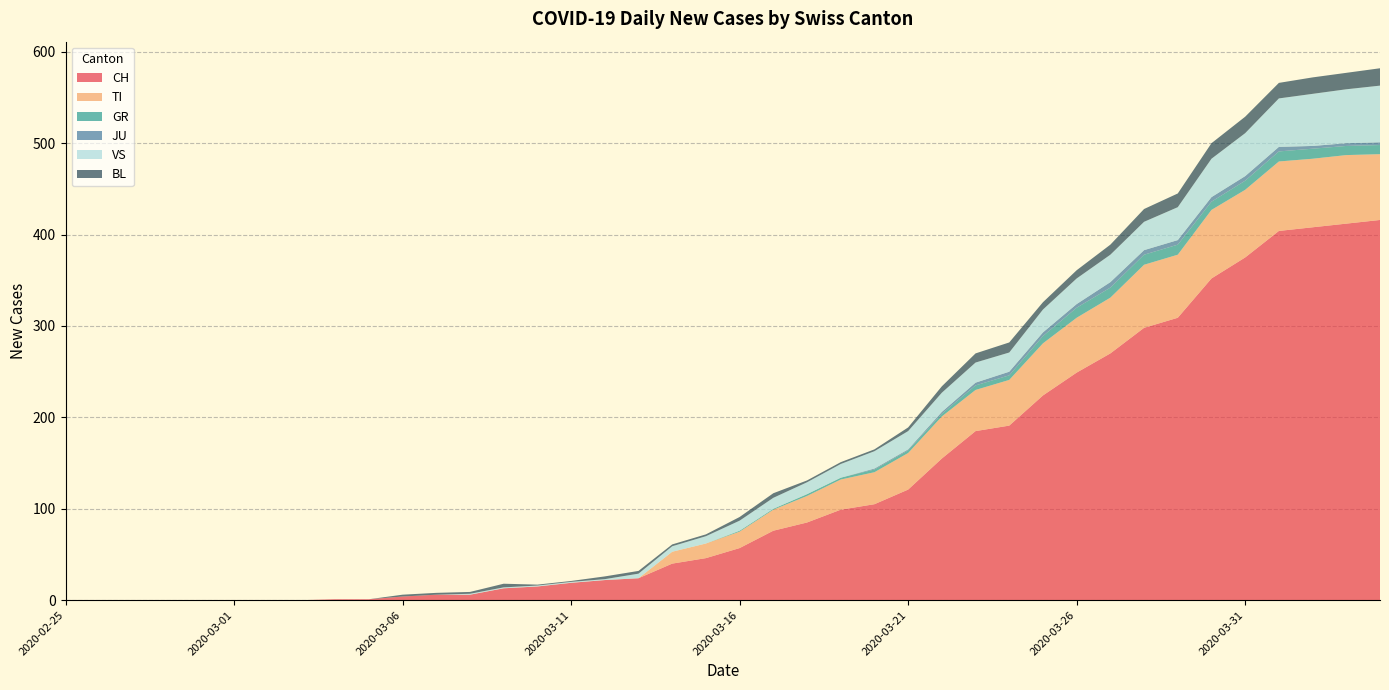

Reading left to right, transcribe all the data shown in this chart.

CH: 0	0	0	0	0	0	0	0	1	1	4	6	6	13	15	19	22	24	40	46	57	76	85	99	105	121	155	185	191	224	249	270	298	309	352	375	404	408	412	416
TI: 0	0	0	0	0	0	0	0	0	0	0	0	0	0	0	0	0	0	13	16	18	23	29	33	35	40	46	45	50	57	60	61	69	69	75	74	76	75	75	72
GR: 0	0	0	0	0	0	0	0	0	0	0	0	0	0	0	0	0	0	0	0	1	1	2	2	3	3	3	5	5	8	11	11	11	11	9	10	11	11	10	10
JU: 0	0	0	0	0	0	0	0	0	0	0	0	0	0	0	0	0	0	0	0	0	0	0	0	1	1	2	3	4	4	4	6	5	5	5	5	5	3	3	3
VS: 0	0	0	0	0	0	0	0	0	0	0	0	1	1	1	1	1	5	6	8	11	12	13	15	19	20	21	22	21	25	28	30	31	36	42	47	53	57	59	62
BL: 0	0	0	0	0	0	0	0	0	0	2	2	2	4	1	1	3	3	2	2	4	5	2	2	2	4	7	10	11	8	9	11	14	15	17	18	17	18	18	19